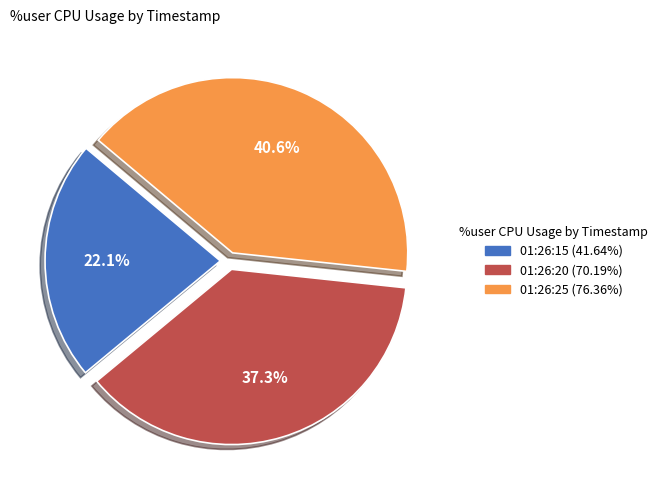

To the nearest percent, what is the combined percentage of 01:26:20 and 01:26:15?

59%